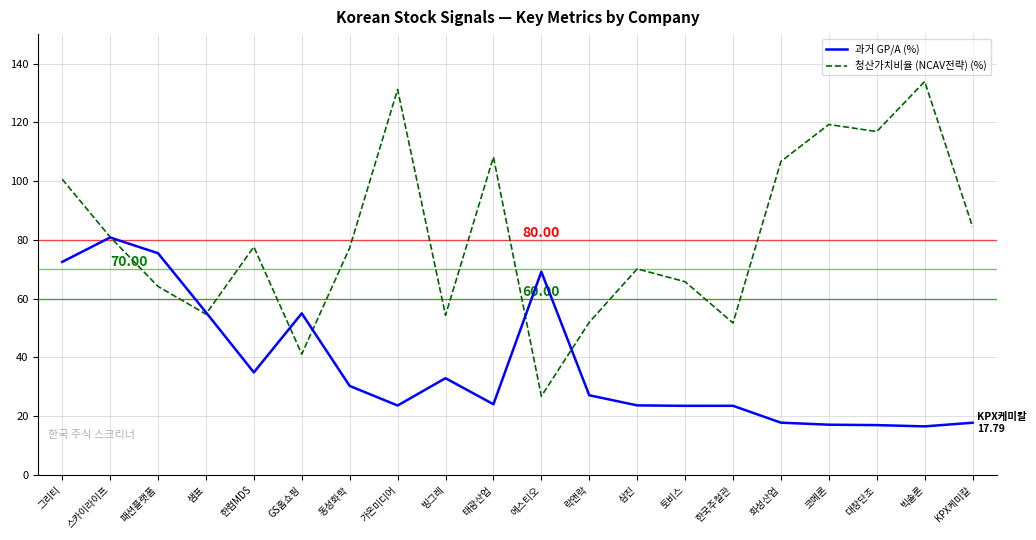

At 토비스, list the series in order from smallest to largest.

과거 GP/A (%), 청산가치비율 (NCAV전략) (%)